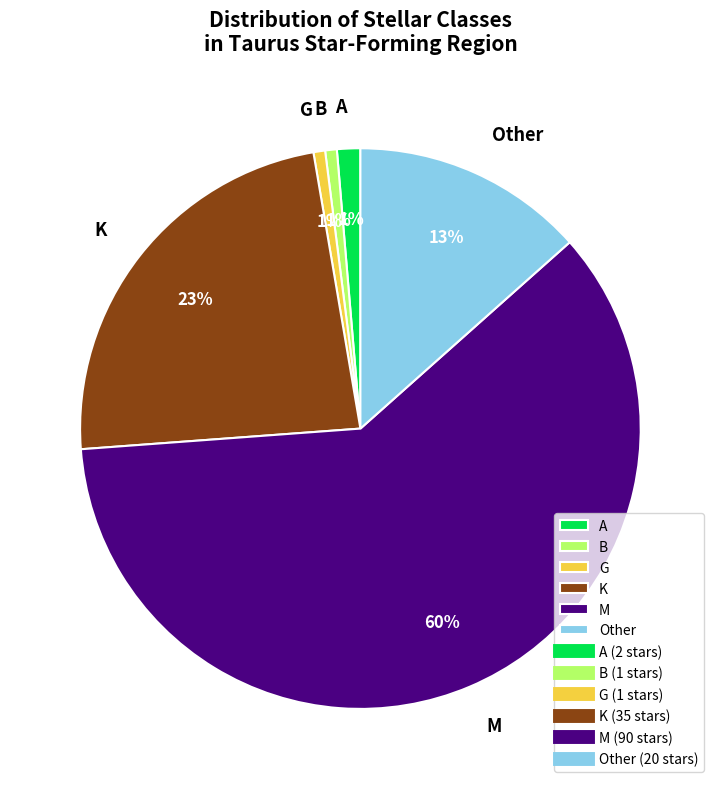

How many slices are in this pie chart?

6